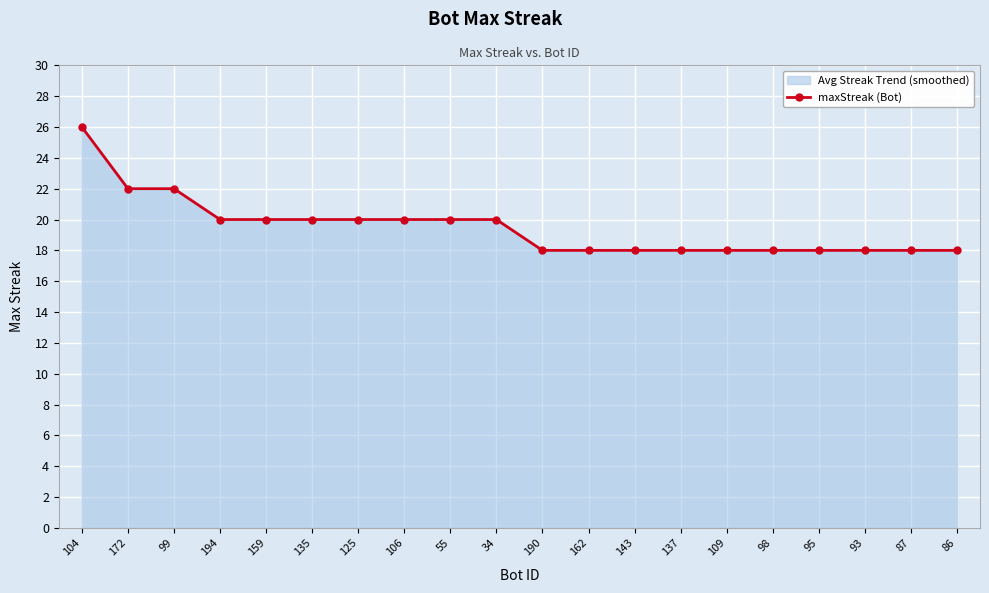

What is the sum of the values at 172 and 109?

40